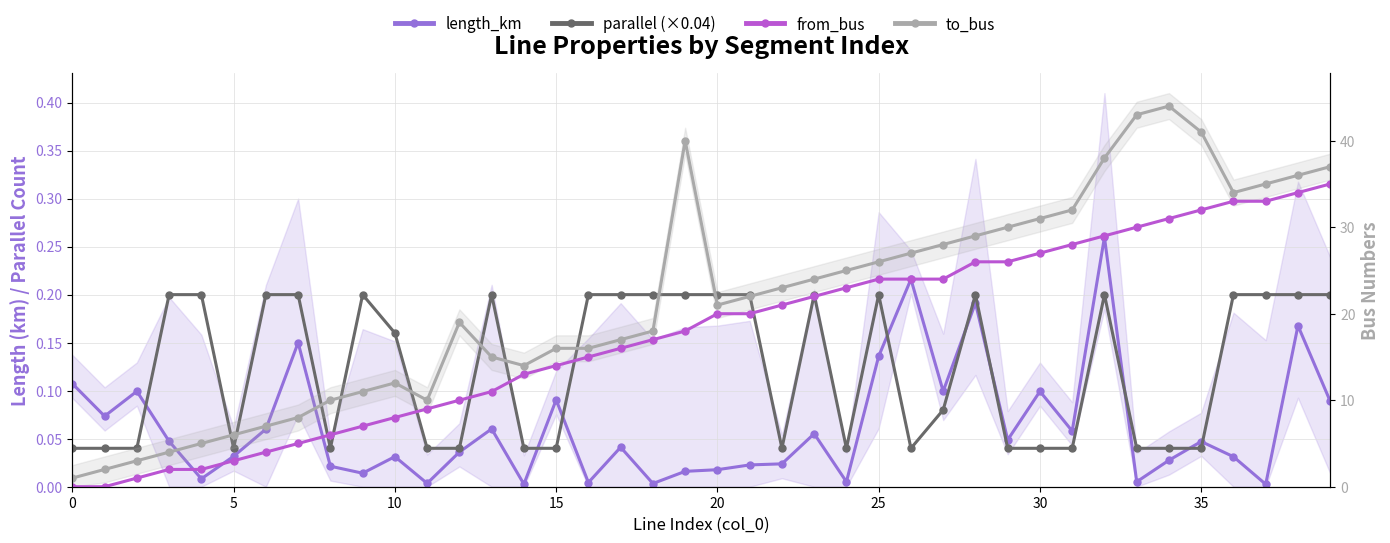

True or false: from_bus and to_bus cross at least once.

False